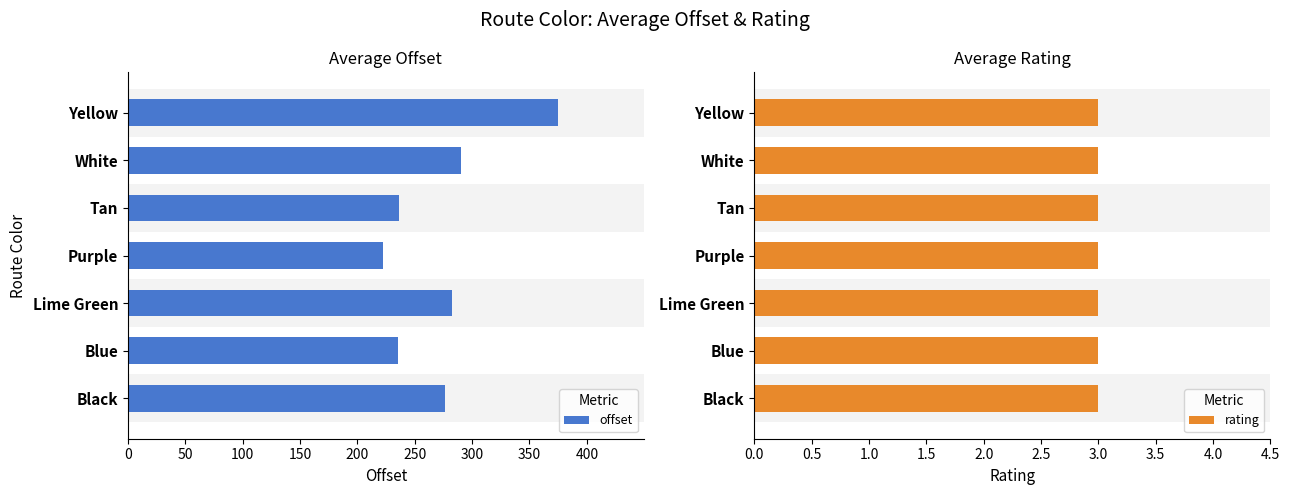

Which series has the widest spread of values?

offset